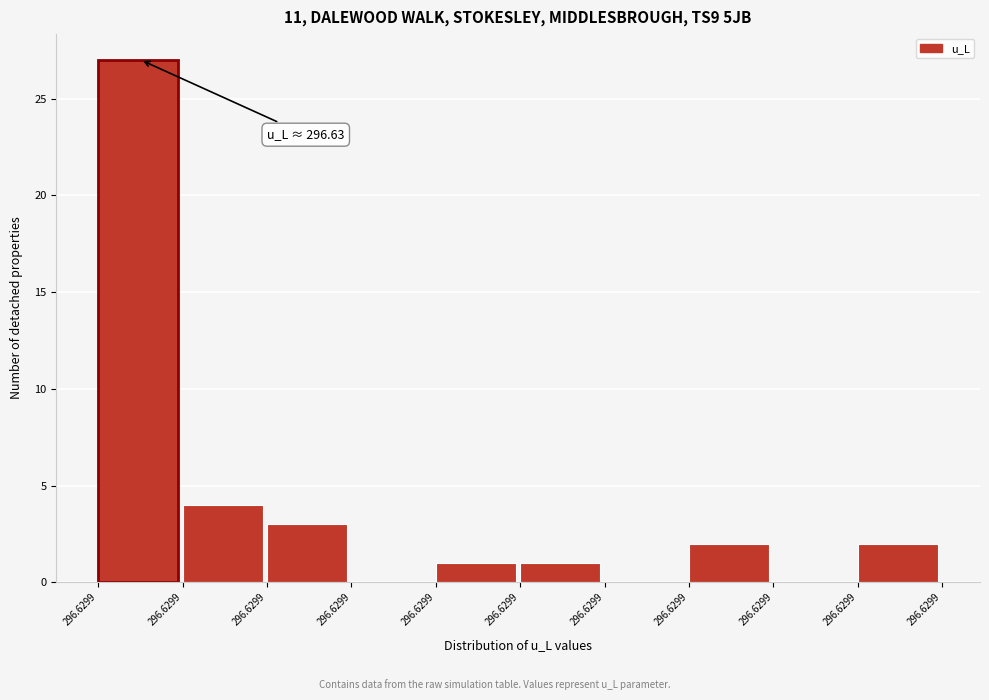

Count the number of data series in this chart.

1